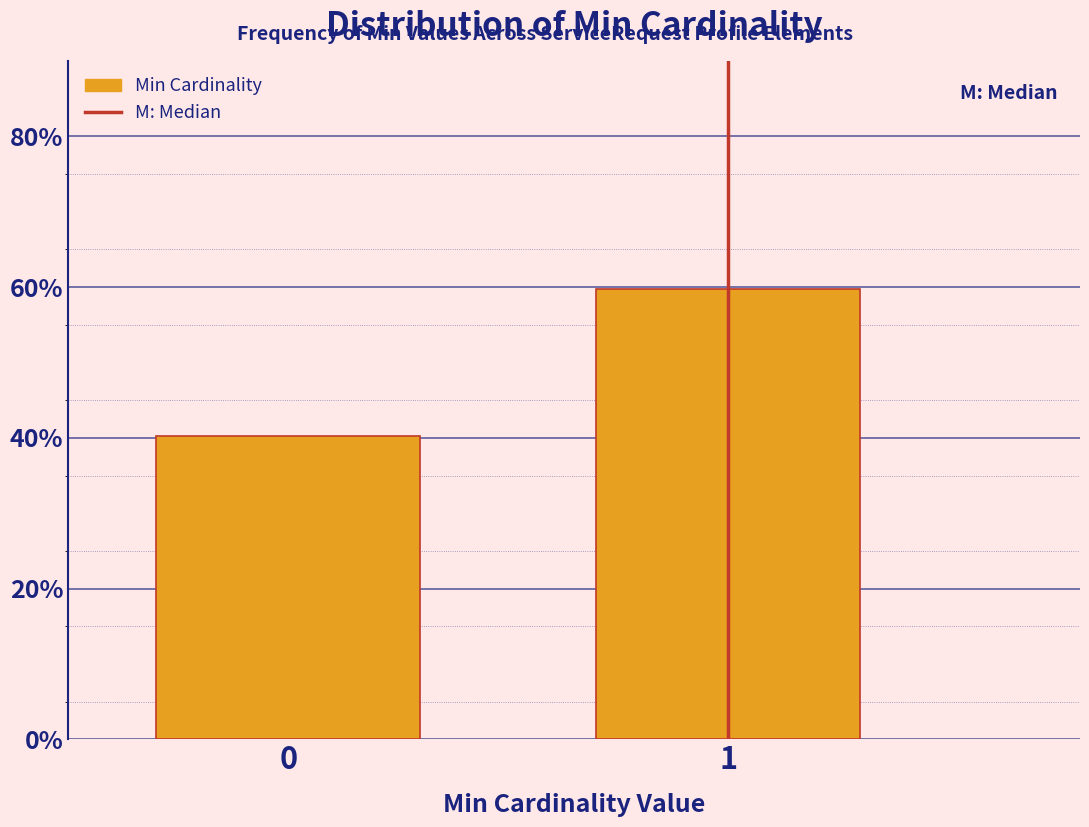

Reading left to right, extract all data points from this chart.

0=40.2	1=59.8